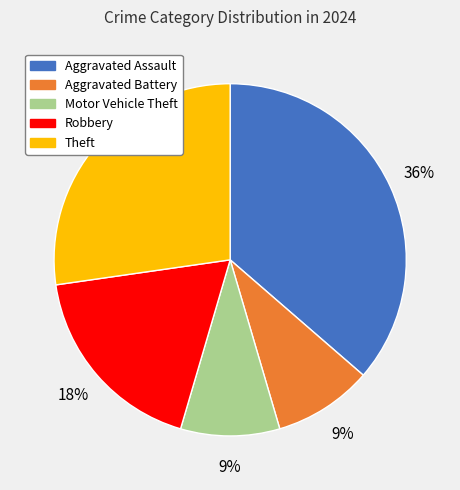

To the nearest percent, what is the average slice percentage?

20%